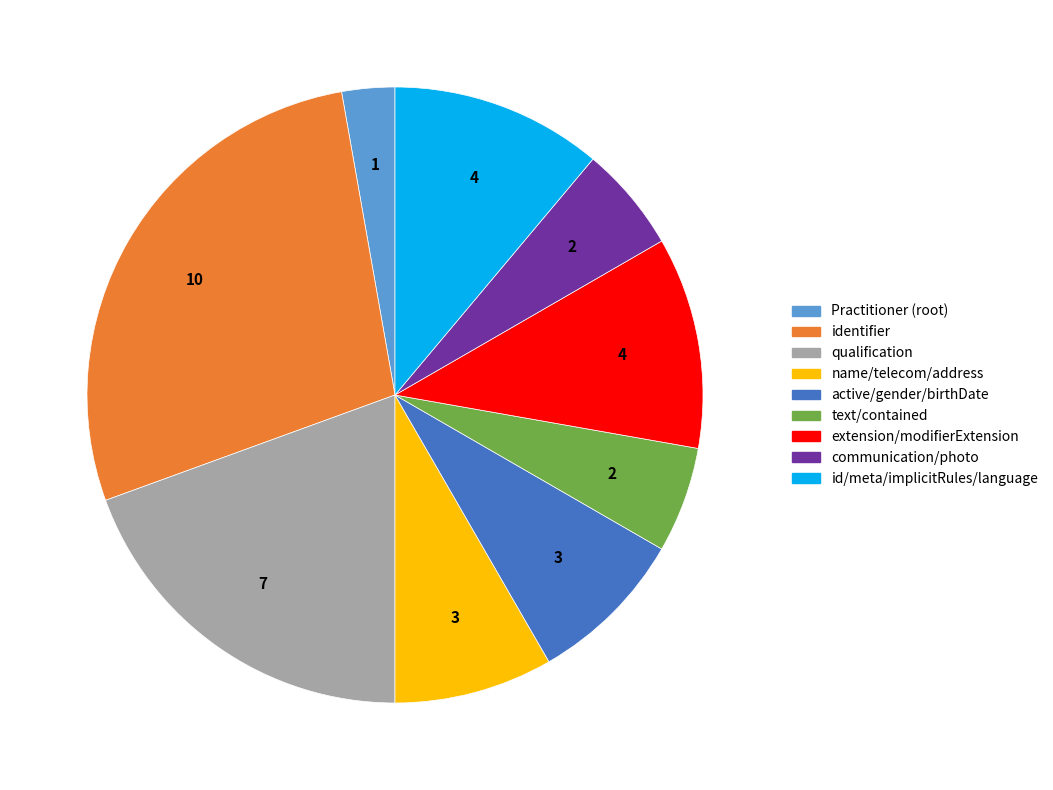

Is there a majority slice in this chart?

No